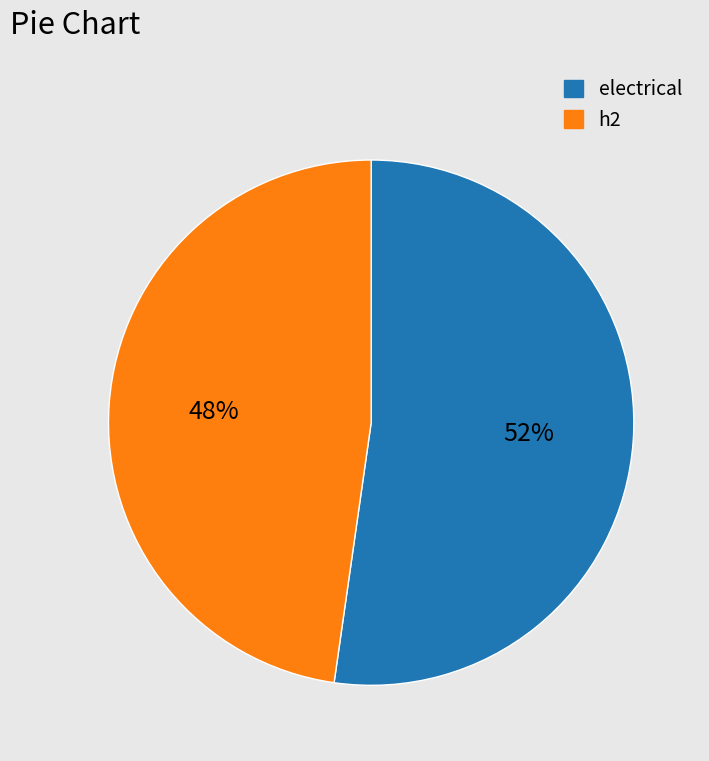

Is it true that h2 is 55% of the pie?

False